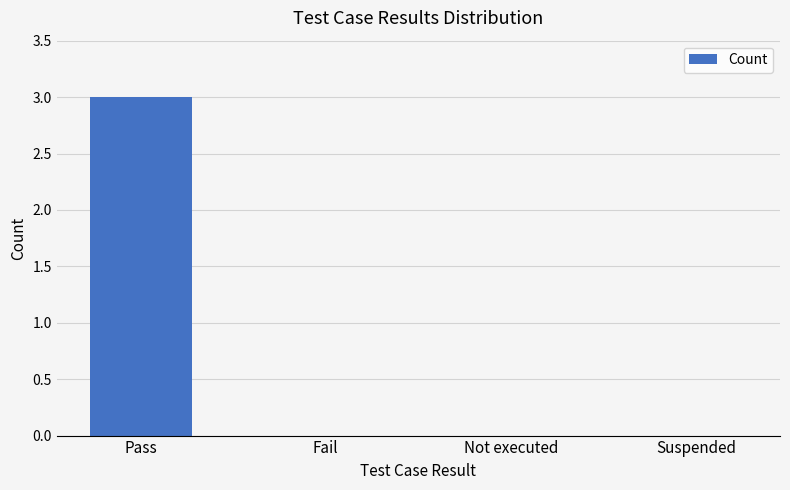

What is the change in value from Pass to Not executed?

-3